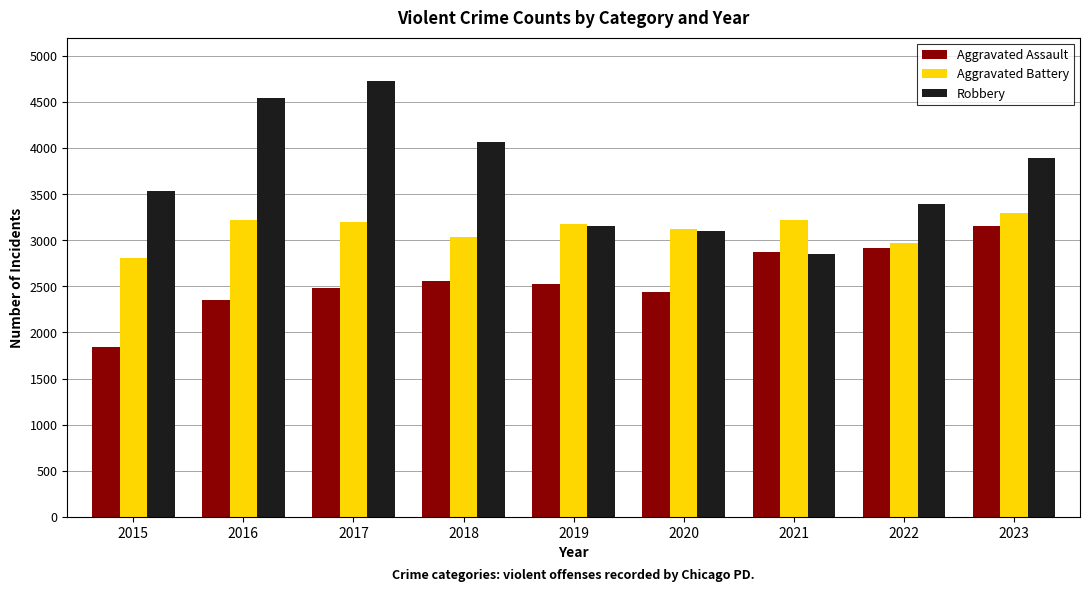

What is the greatest value displayed?

4734